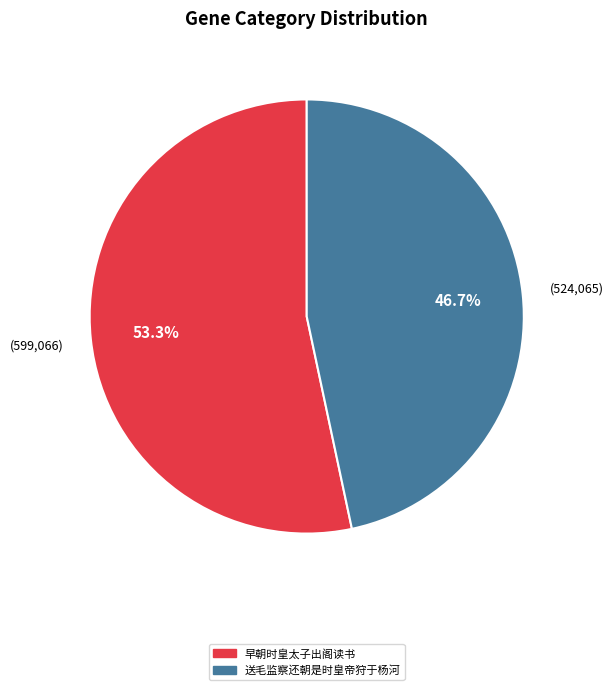

To the nearest percent, what is the difference between the largest and smallest slice percentages?

7%